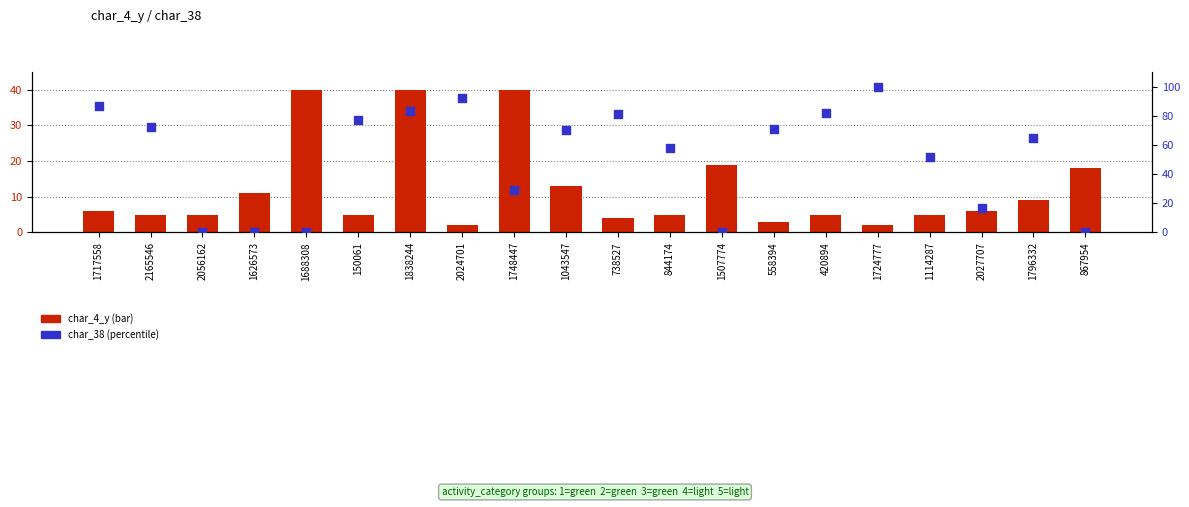

At how many categories does at least one series exceed 22?

15